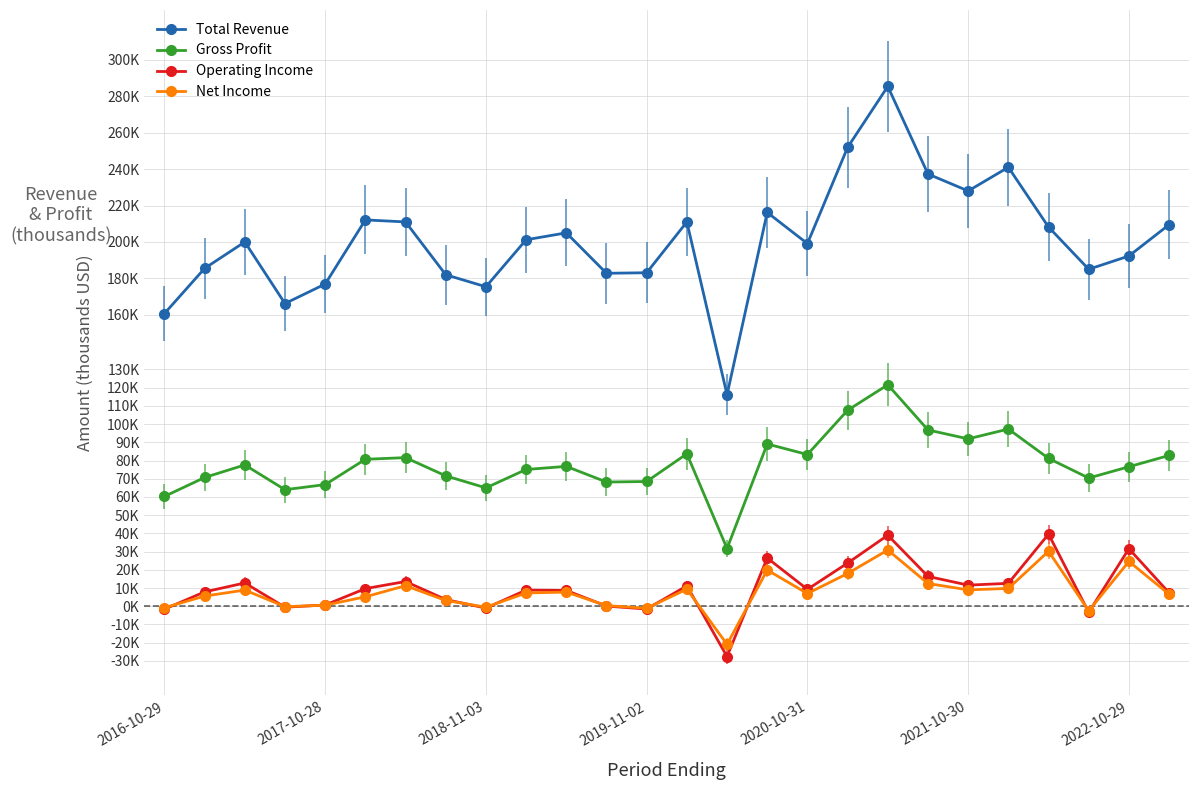

List the labels in order of Total Revenue value, largest first.

18, 17, 21, 19, 20, 15, 2021-10-30, 2022-10-29, 13, 25, 22, 10, 9, 2018-11-03, 16, 24, 2017-10-28, 23, 12, 11, 7, 2020-10-31, 8, 2019-11-02, 2016-10-29, 14